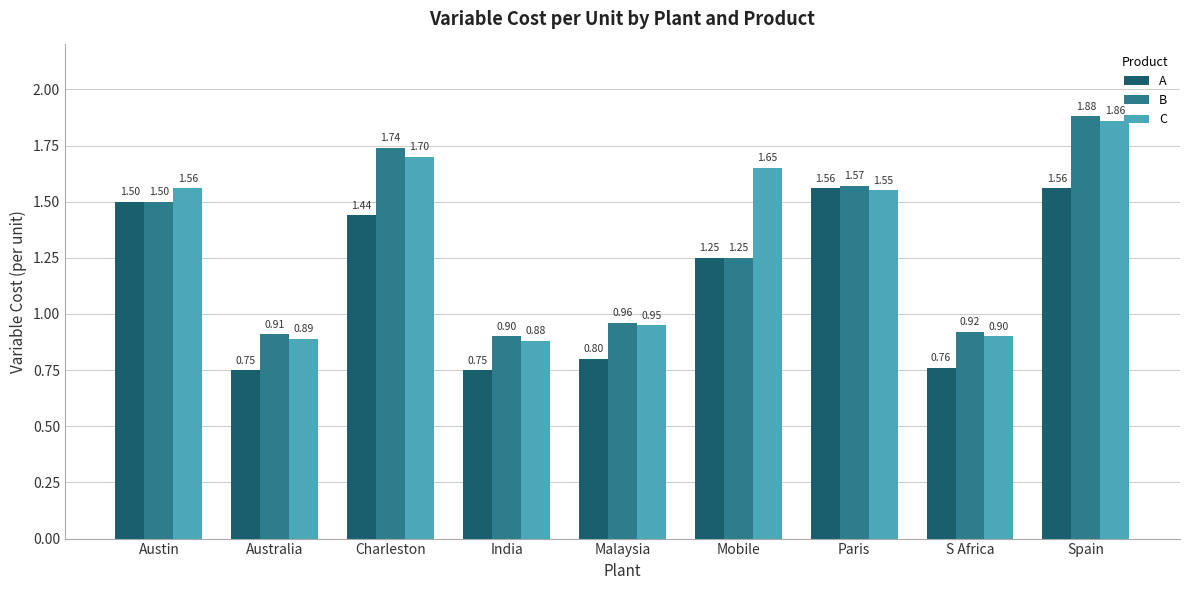

The B series shows 2.7 at Austin. True or false?

False